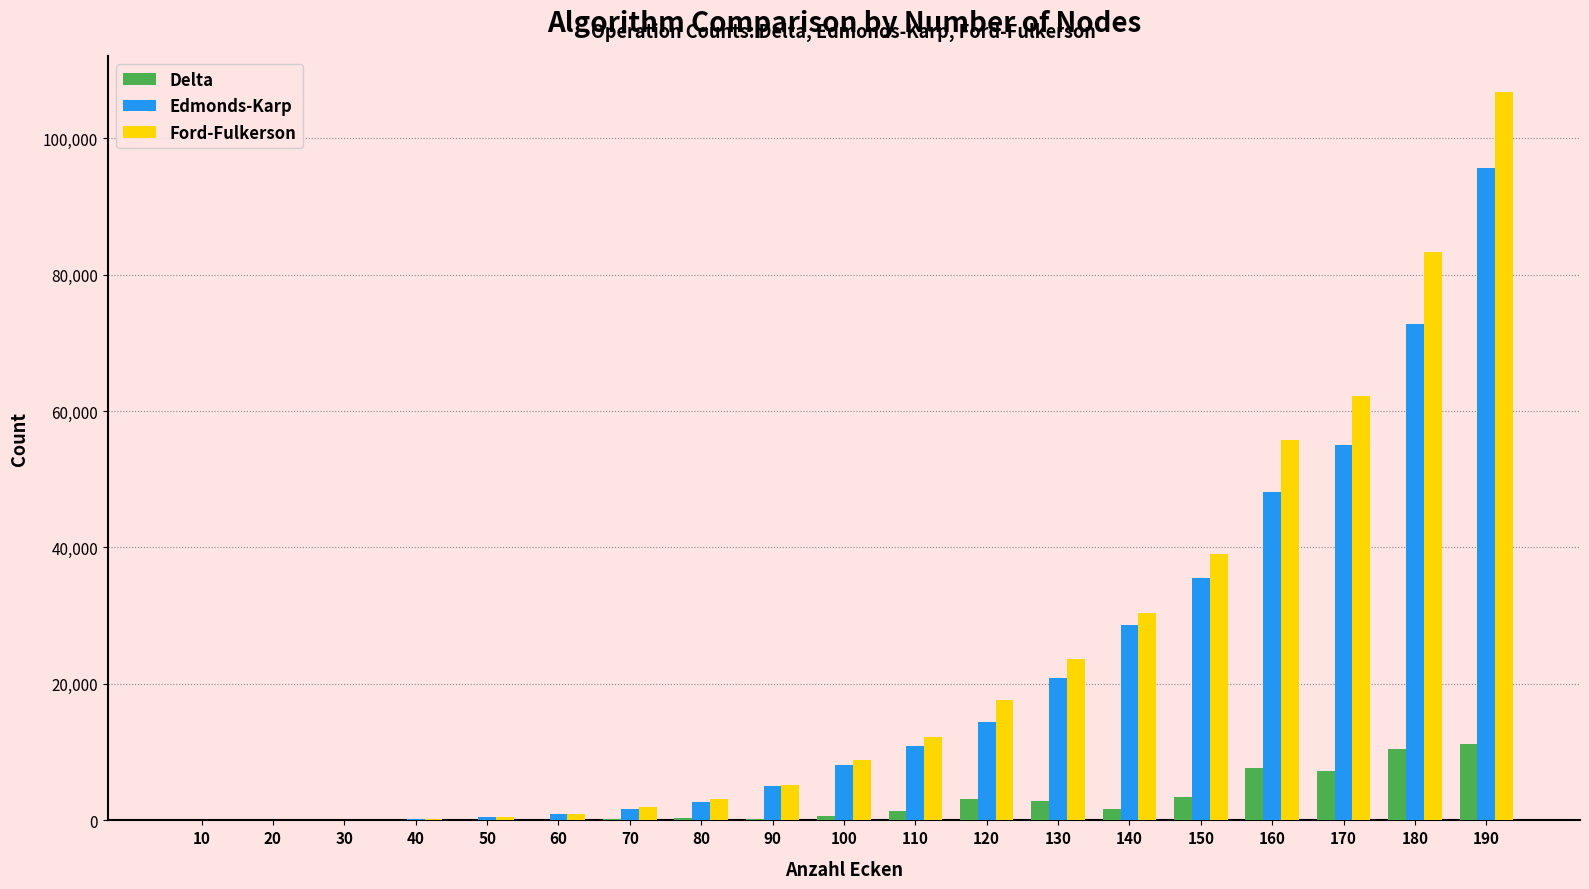

Is the value of Ford-Fulkerson at 30 greater than the value of Edmonds-Karp at 190?

No